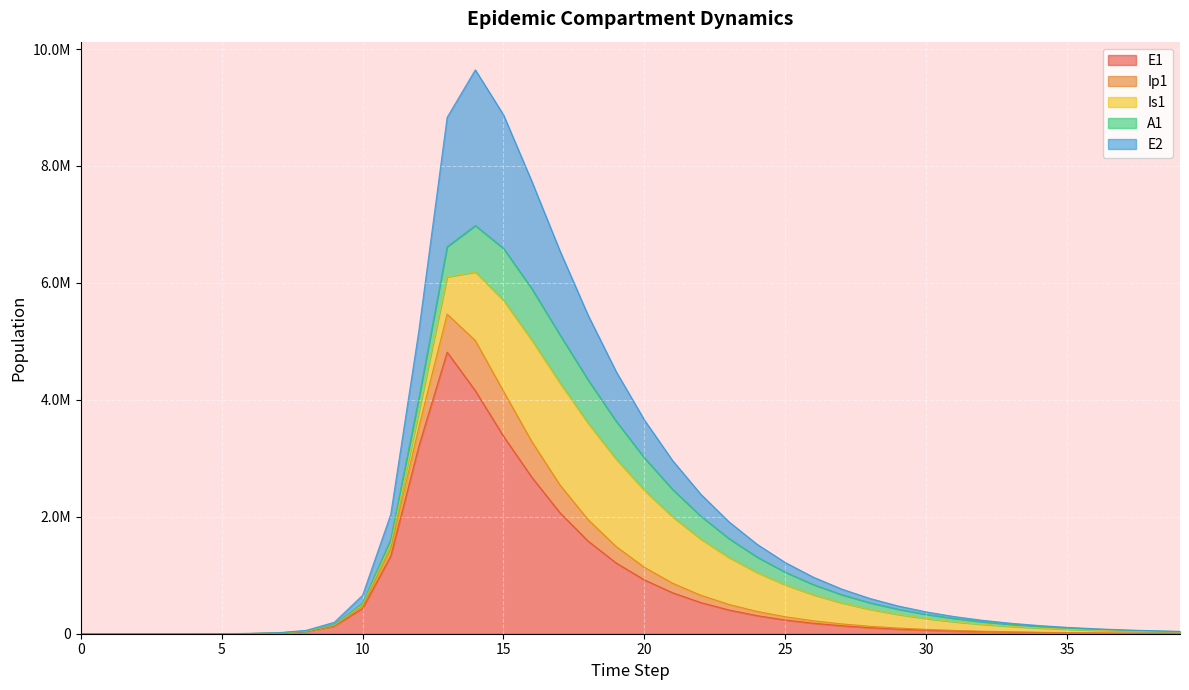

How many positive values does the E1 series have?

39